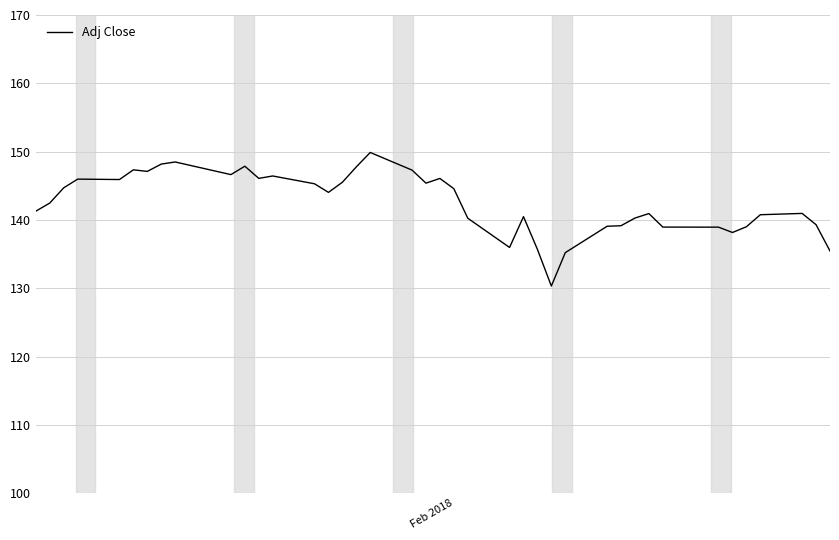

What is the minimum value shown in the chart?

130.3